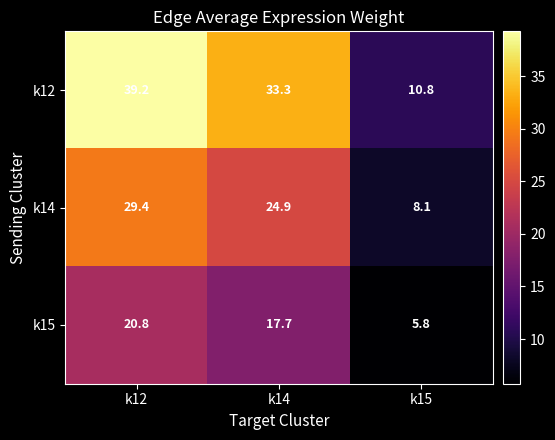

The k14 series shows 29.4 at k12. True or false?

True